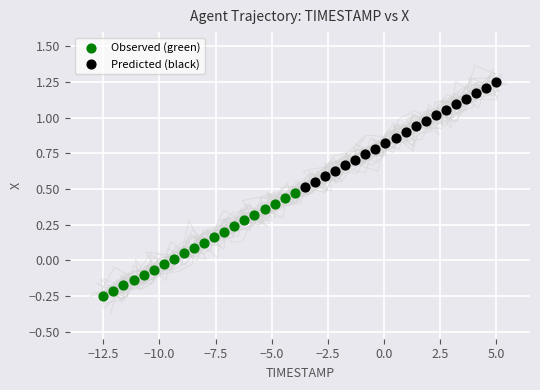

Which series contains the highest Y value?

Predicted (black)